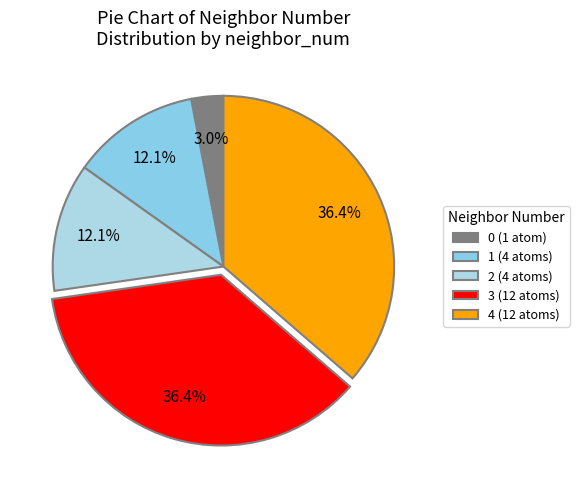

Approximately how many times larger is the value at 1 compared to 3?

0.3